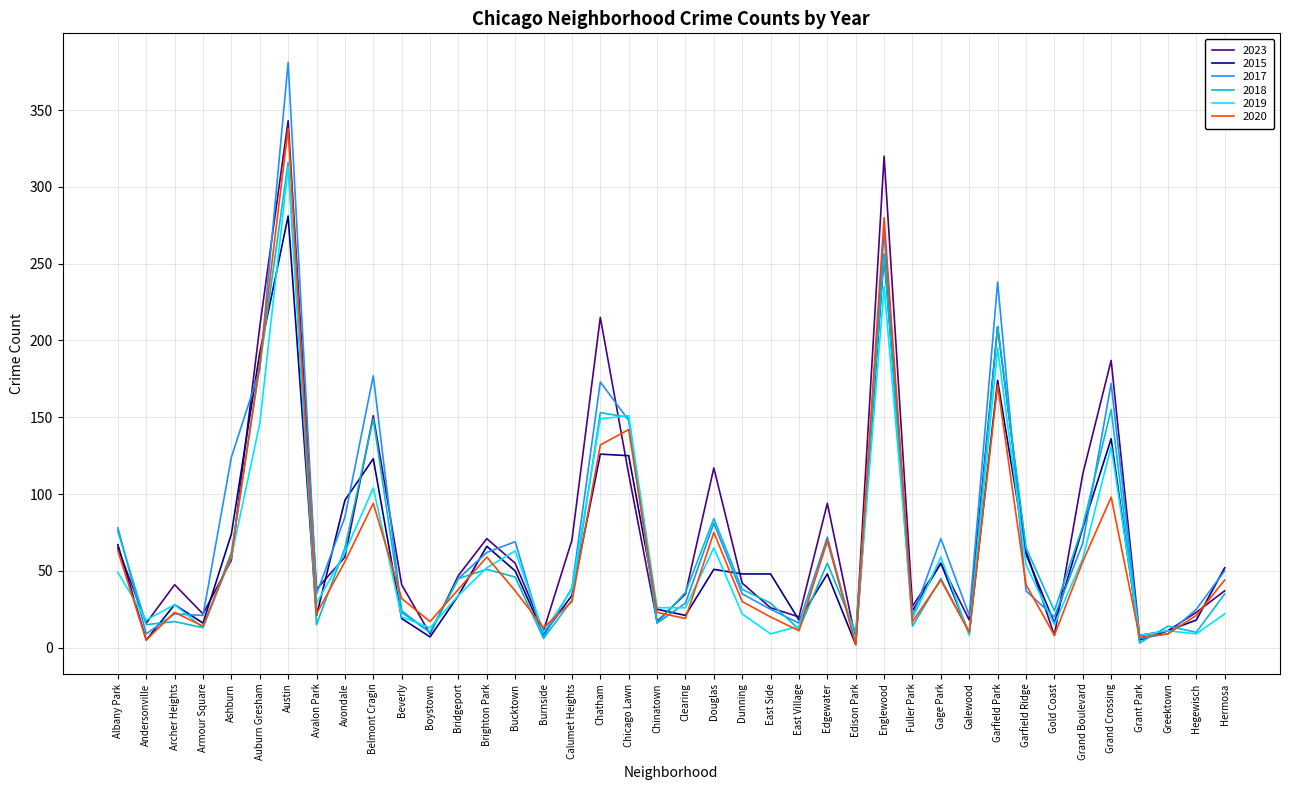

What is the total value across all series at Avondale?

423